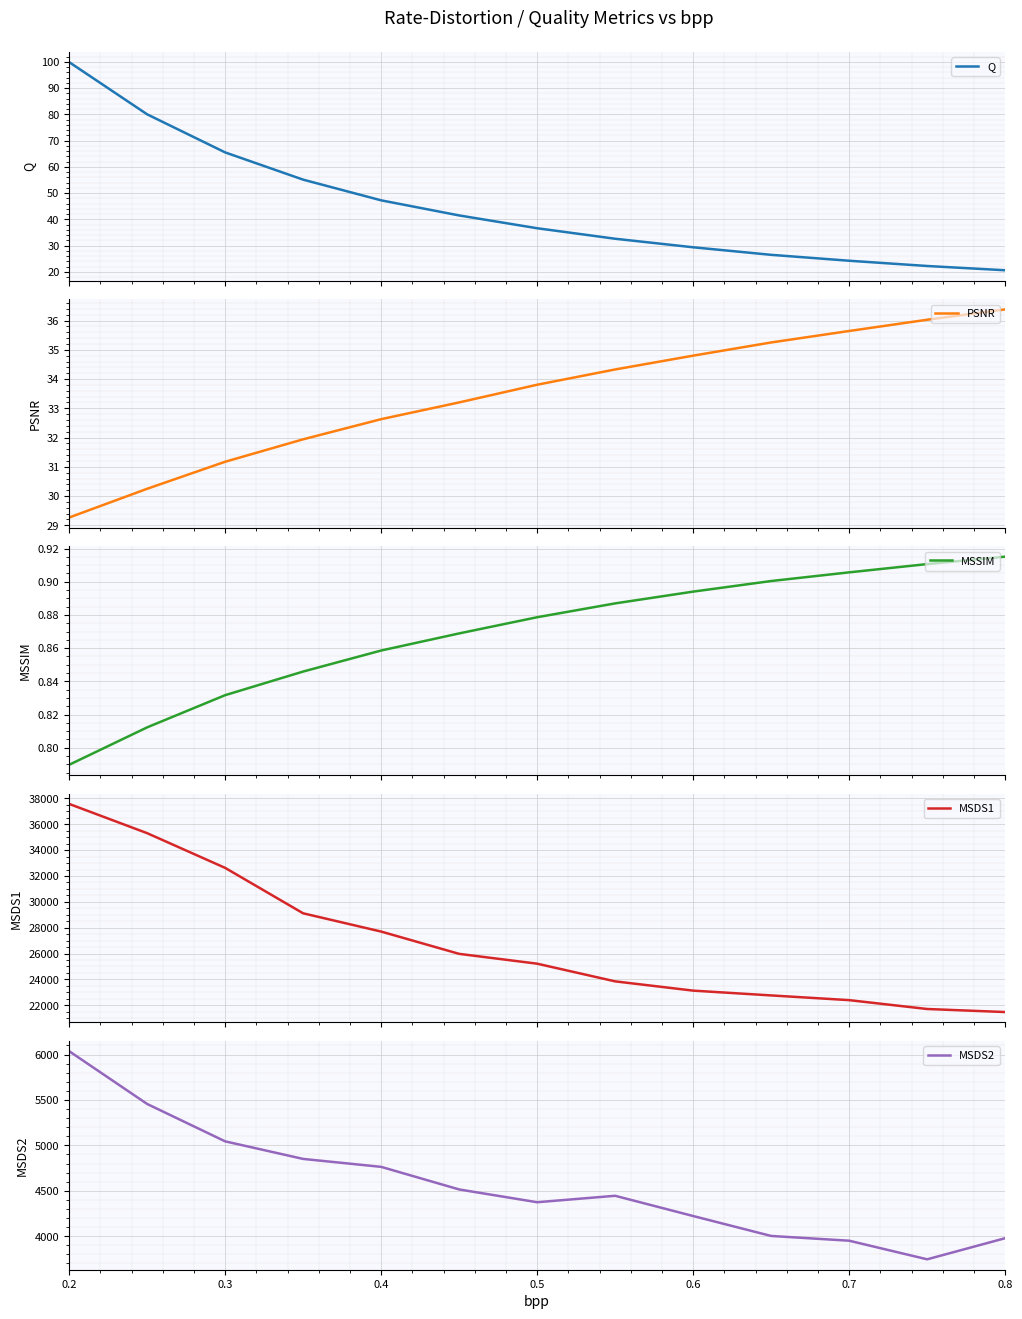

What is the lowest value of the Q series?

20.6